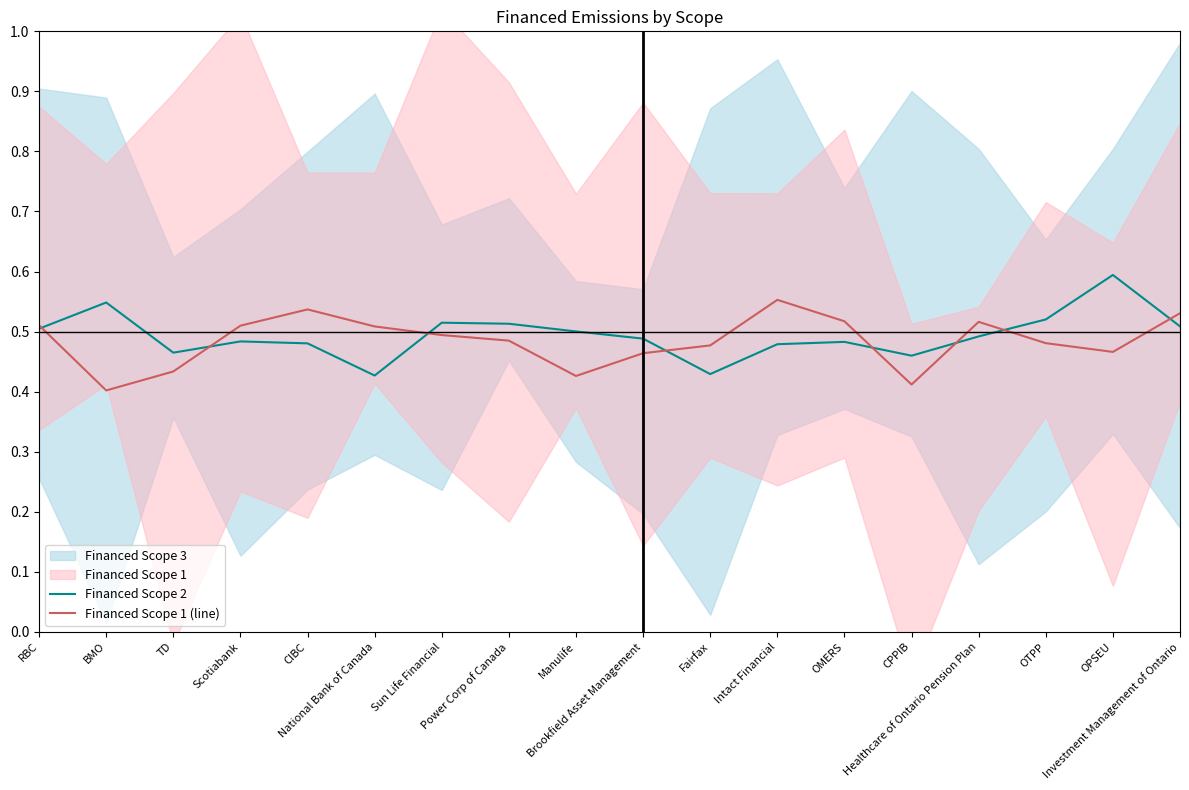

In Financed Scope 2, how many points are lower than both neighbors (excluding endpoints)?

4